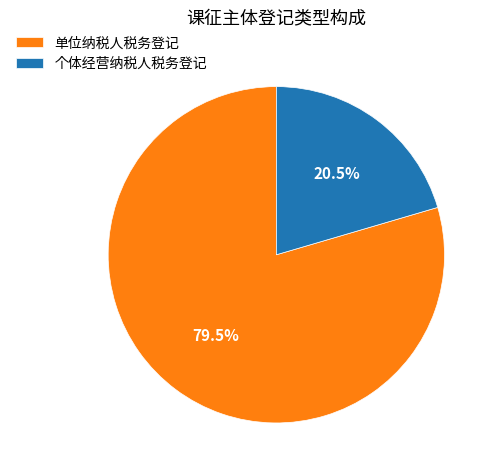

Which category has the smallest portion of the pie?

个体经营纳税人税务登记